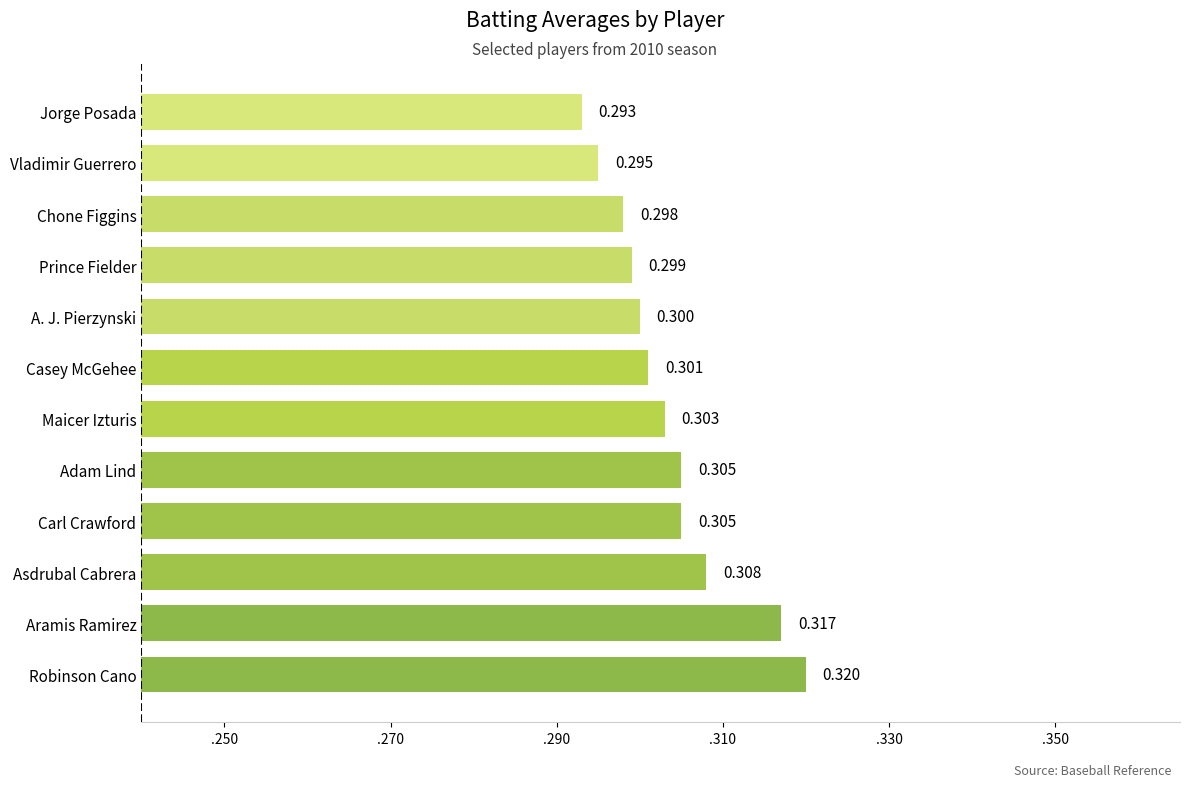

Count the values in the range 0 to 1.

12